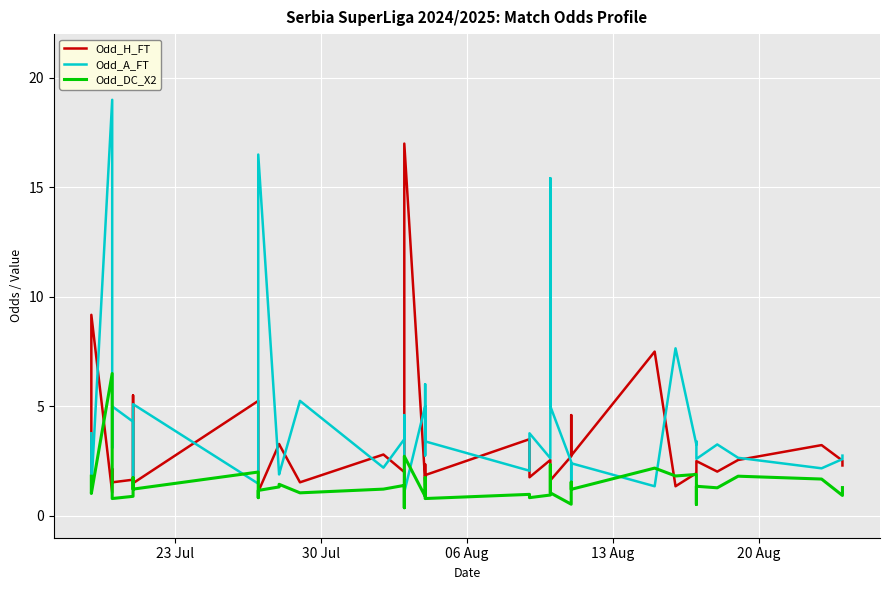

After their last crossing, which series has the higher values: Odd_DC_X2 or Odd_H_FT?

Odd_H_FT